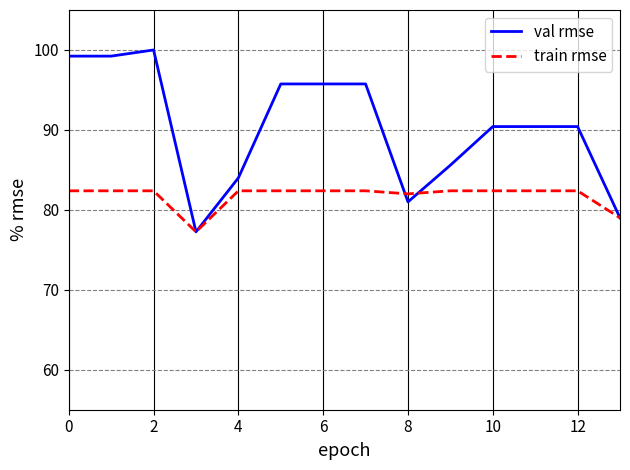

What is the maximum value shown in the chart?

100.0